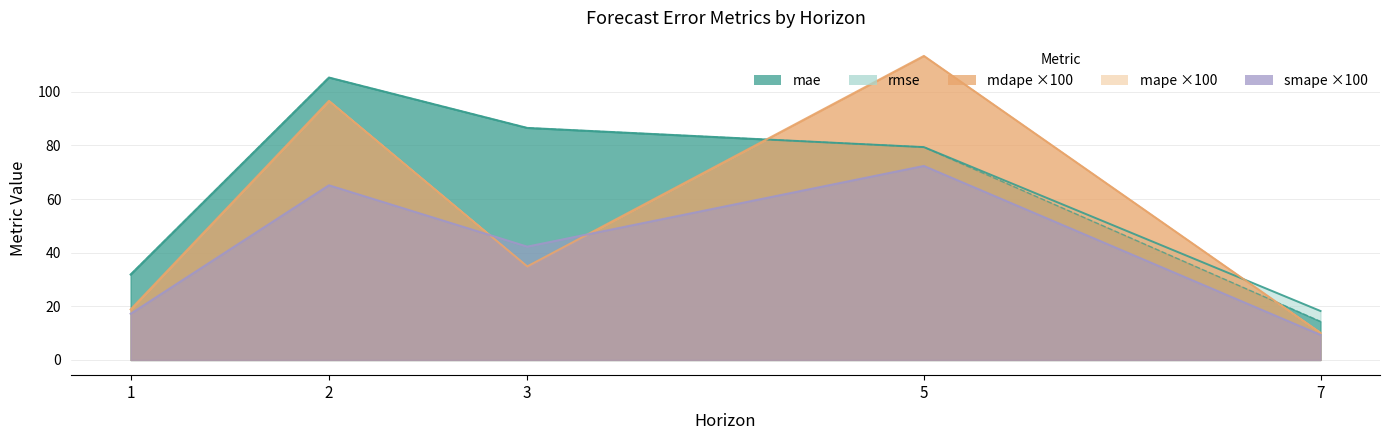

True or false: mse has more than 1 points higher than both neighbors.

False